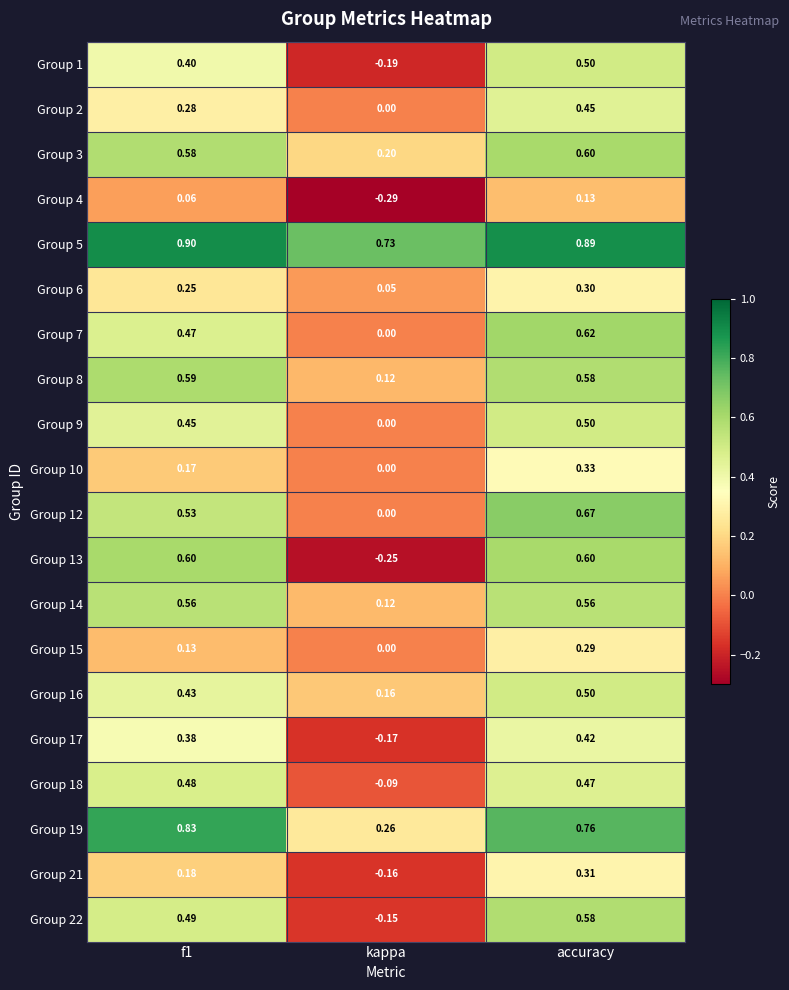

At which label is Group 2 closest to 0?

kappa